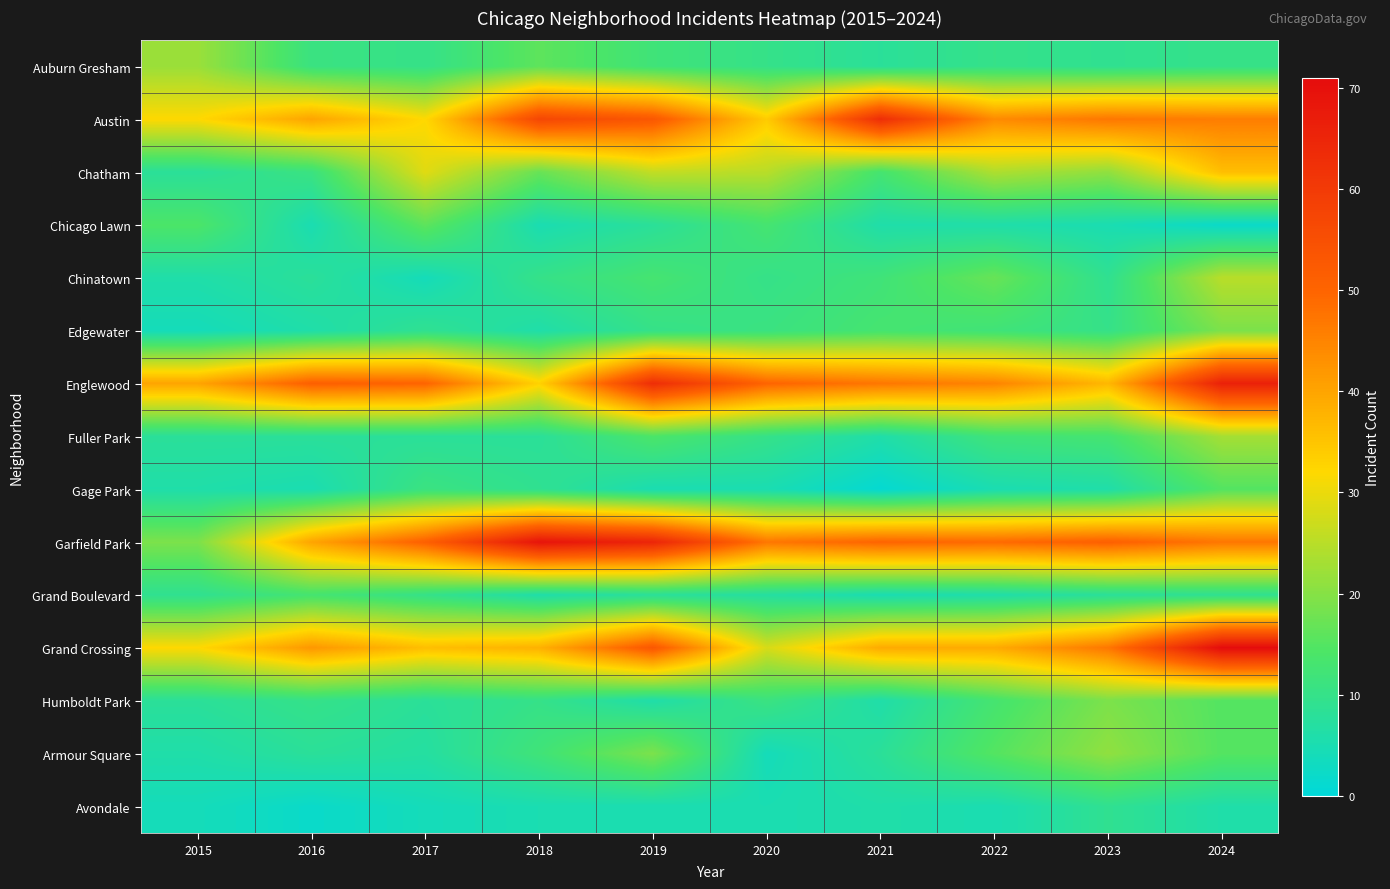

What is the spread (max minus min) of values at 2020?

46